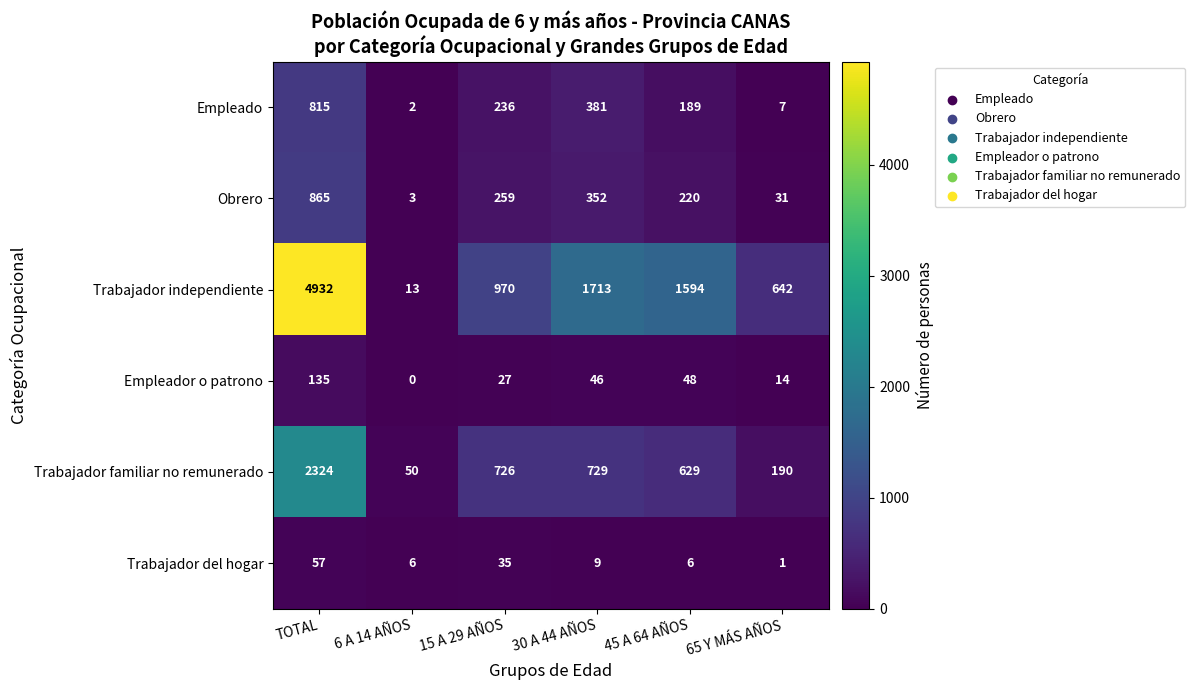

How many data points in Trabajador del hogar are less than 9?

3